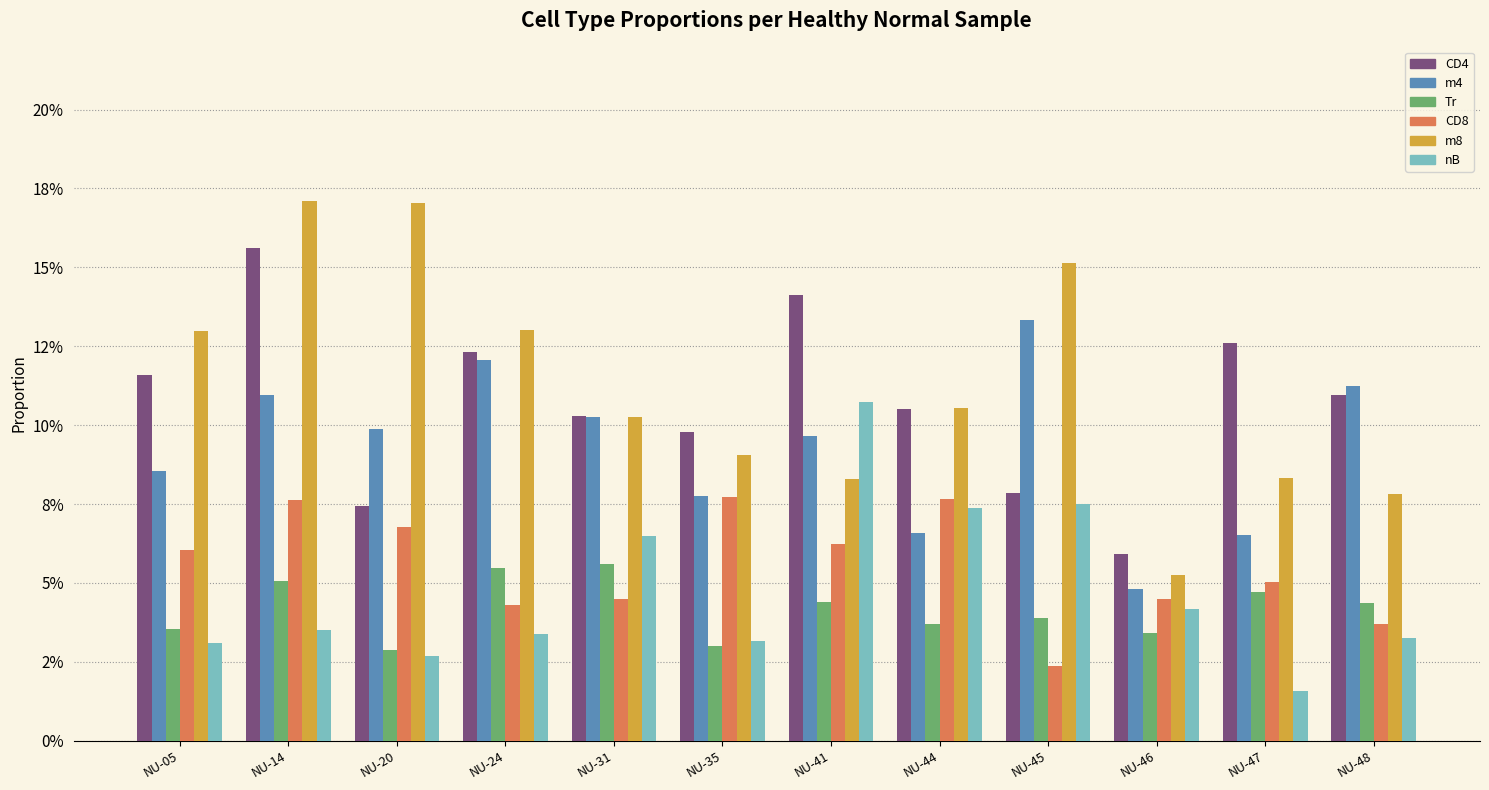

Reading right to left, list all the values displayed in this chart.

CD4: 0.1	0.1	0.1	0.1	0.1	0.1	0.1	0.1	0.1	0.1	0.2	0.1
m4: 0.1	0.1	0.0	0.1	0.1	0.1	0.1	0.1	0.1	0.1	0.1	0.1
Tr: 0.0	0.0	0.0	0.0	0.0	0.0	0.0	0.1	0.1	0.0	0.1	0.0
CD8: 0.0	0.1	0.0	0.0	0.1	0.1	0.1	0.0	0.0	0.1	0.1	0.1
m8: 0.1	0.1	0.1	0.2	0.1	0.1	0.1	0.1	0.1	0.2	0.2	0.1
nB: 0.0	0.0	0.0	0.1	0.1	0.1	0.0	0.1	0.0	0.0	0.0	0.0